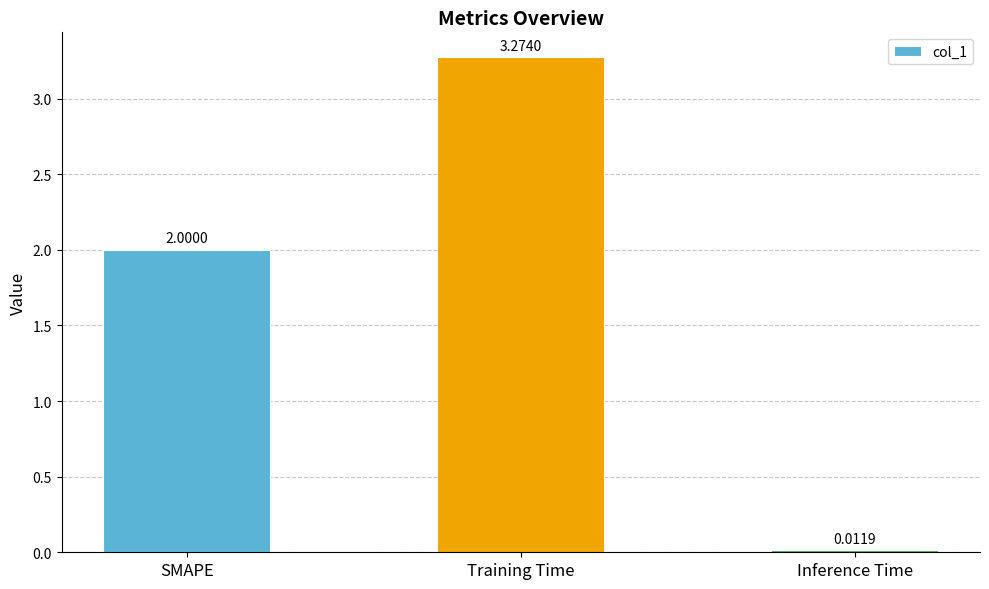

Are the bars horizontal?

No